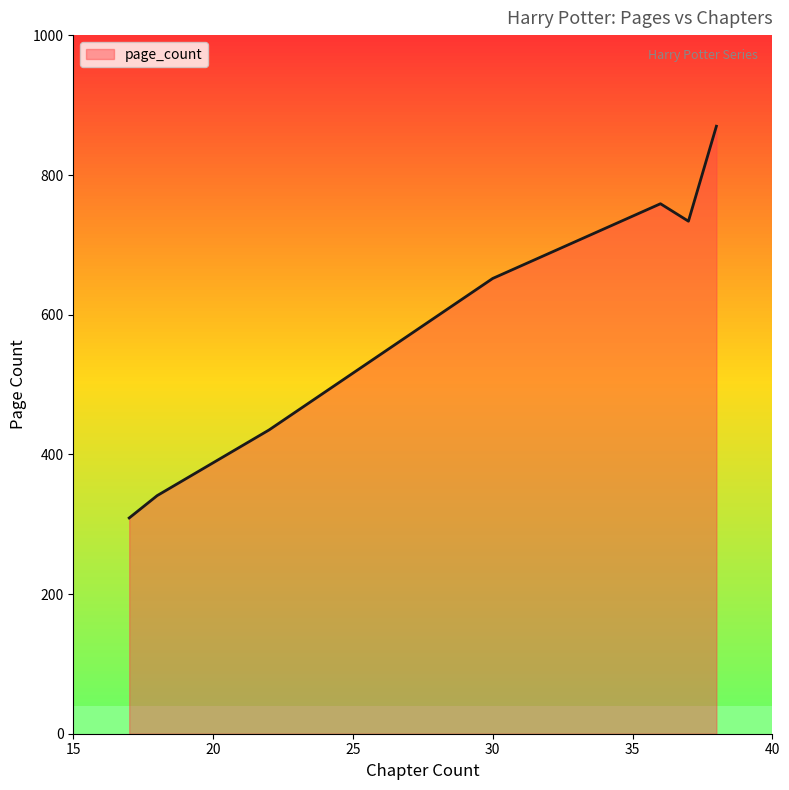

What is the highest value of the page_count series?

870